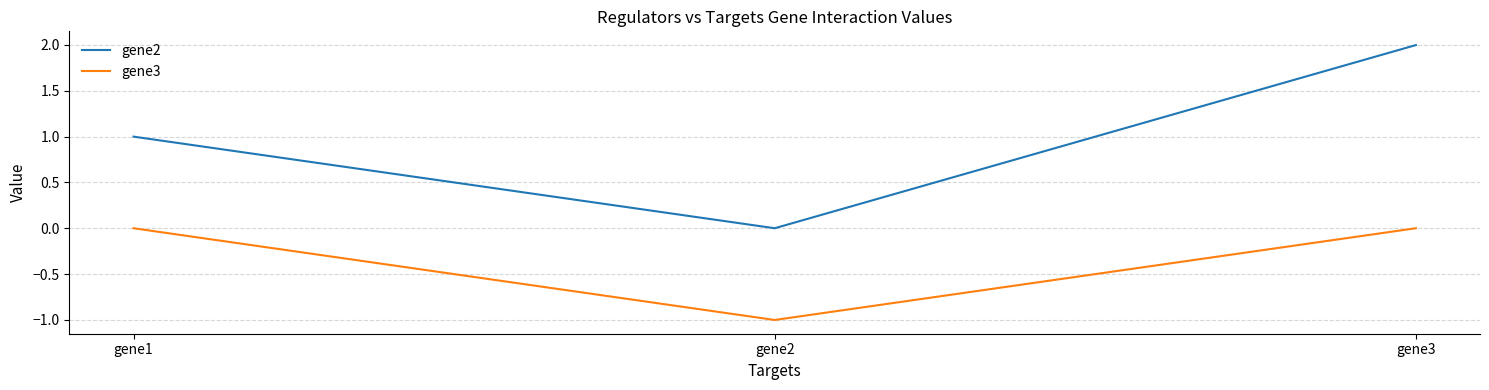

What is the difference between the gene2 values at gene2 and gene1?

1.0